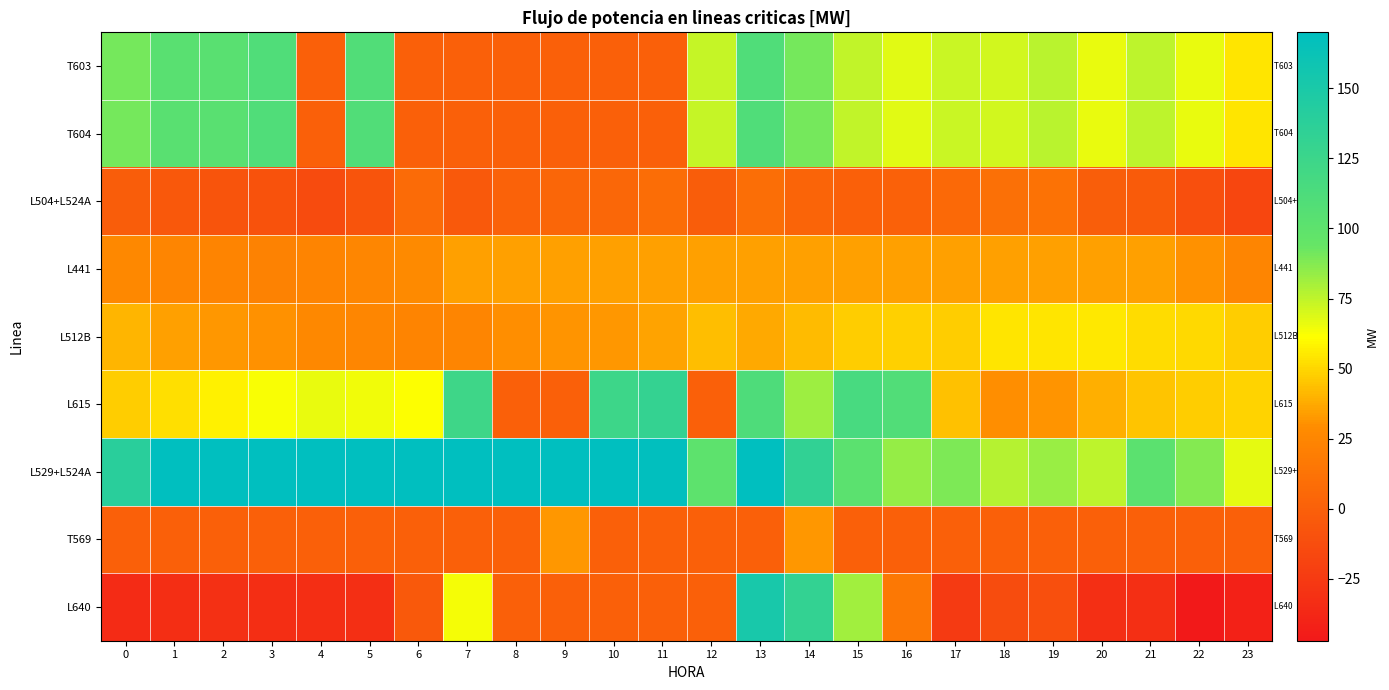

Which category has the lowest value across all series?

22